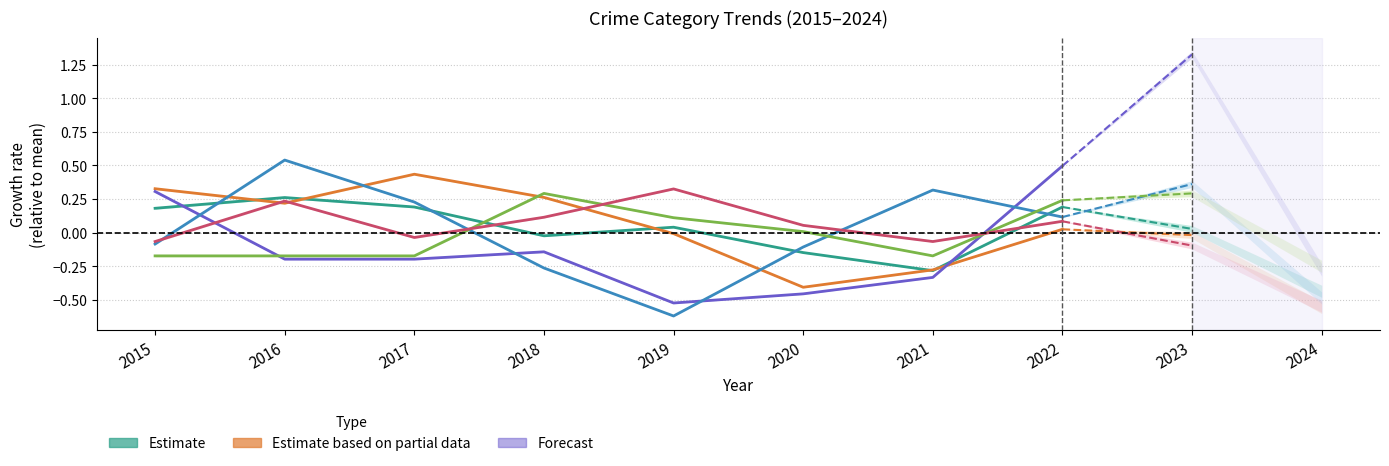

What is the total value across all series at 2017?

0.4